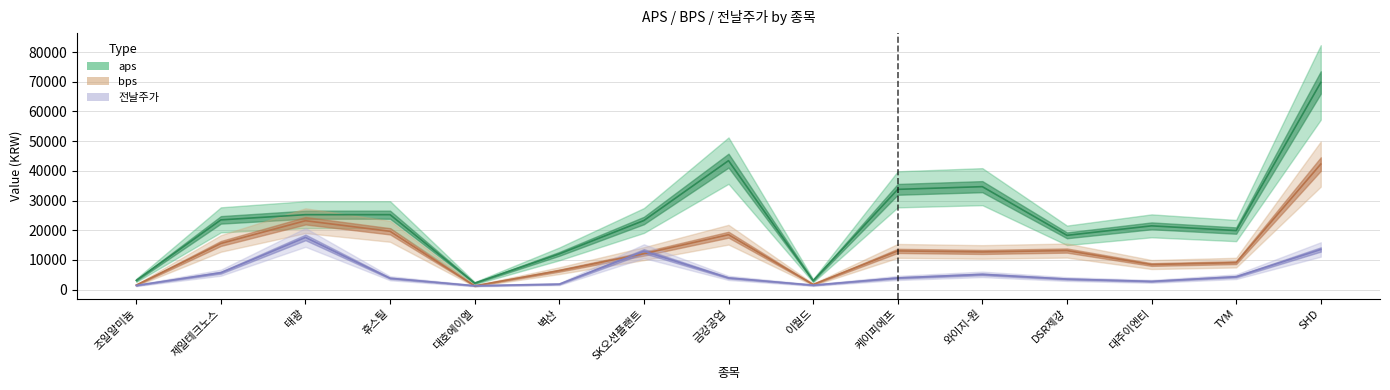

Reading left to right, transcribe all the data shown in this chart.

aps: 3086.9	23474.6	25222.7	25221.4	2152.1	12015.2	23260.3	43429.6	2981.0	33755.7	34663.0	18263.1	21462.2	19868.8	69773.4
bps: 1493.7	15525.6	23191.4	19616.0	1236.3	6364.3	12090.1	18478.3	1702.5	13019.8	12672.5	13135.2	8424.8	9068.9	42276.4
전날주가: 1378.0	5680.0	17560.0	3805.0	1291.0	1824.0	12920.0	3920.0	1475.0	3910.0	5120.0	3530.0	2750.0	4320.0	13500.0